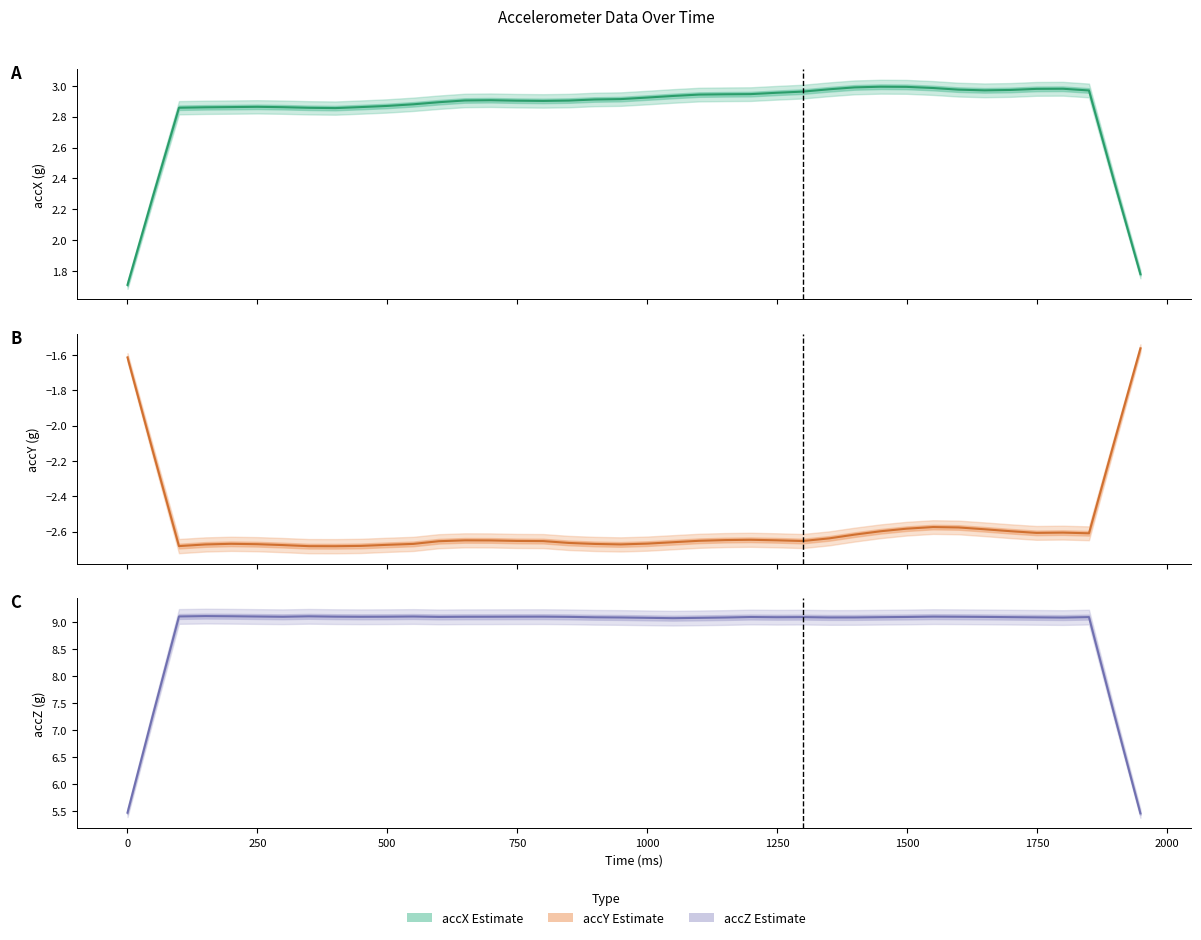

Count the number of categories in the chart.

40